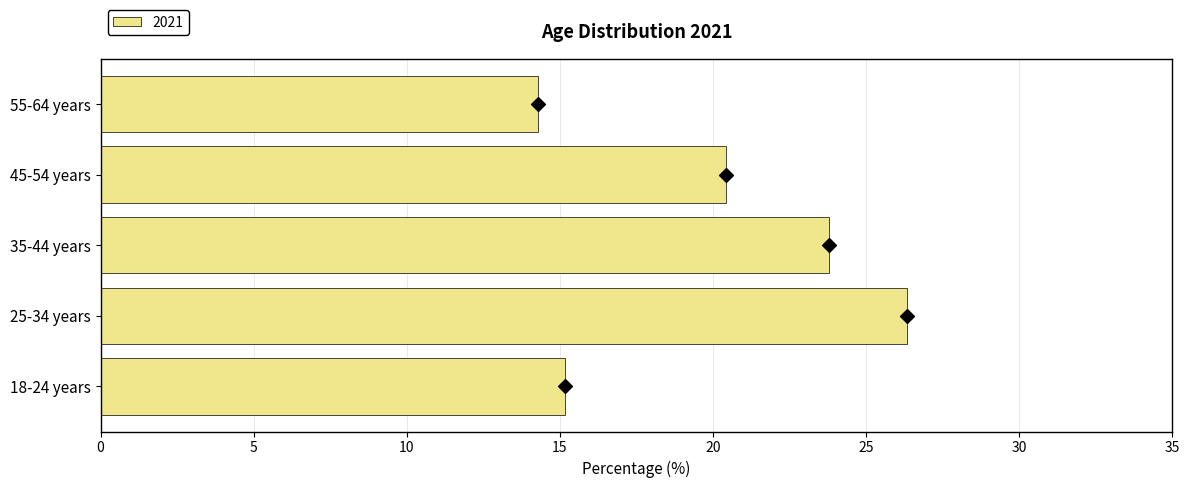

Approximately how many times larger is the value at 45-54 years compared to 25-34 years?

0.8